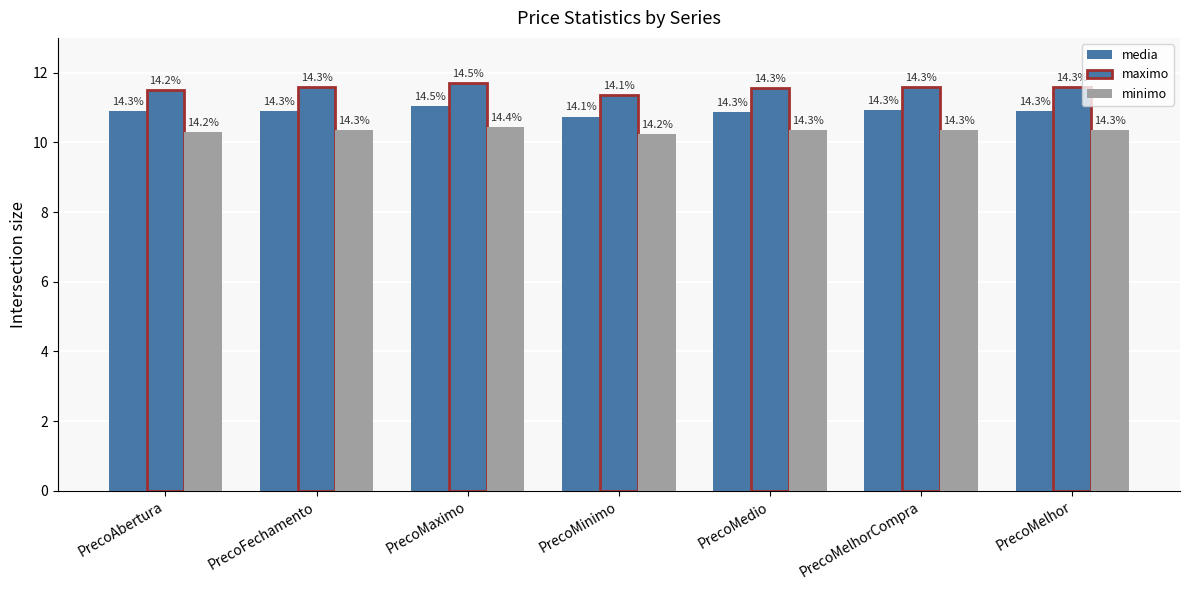

How many bars are there in total?

21